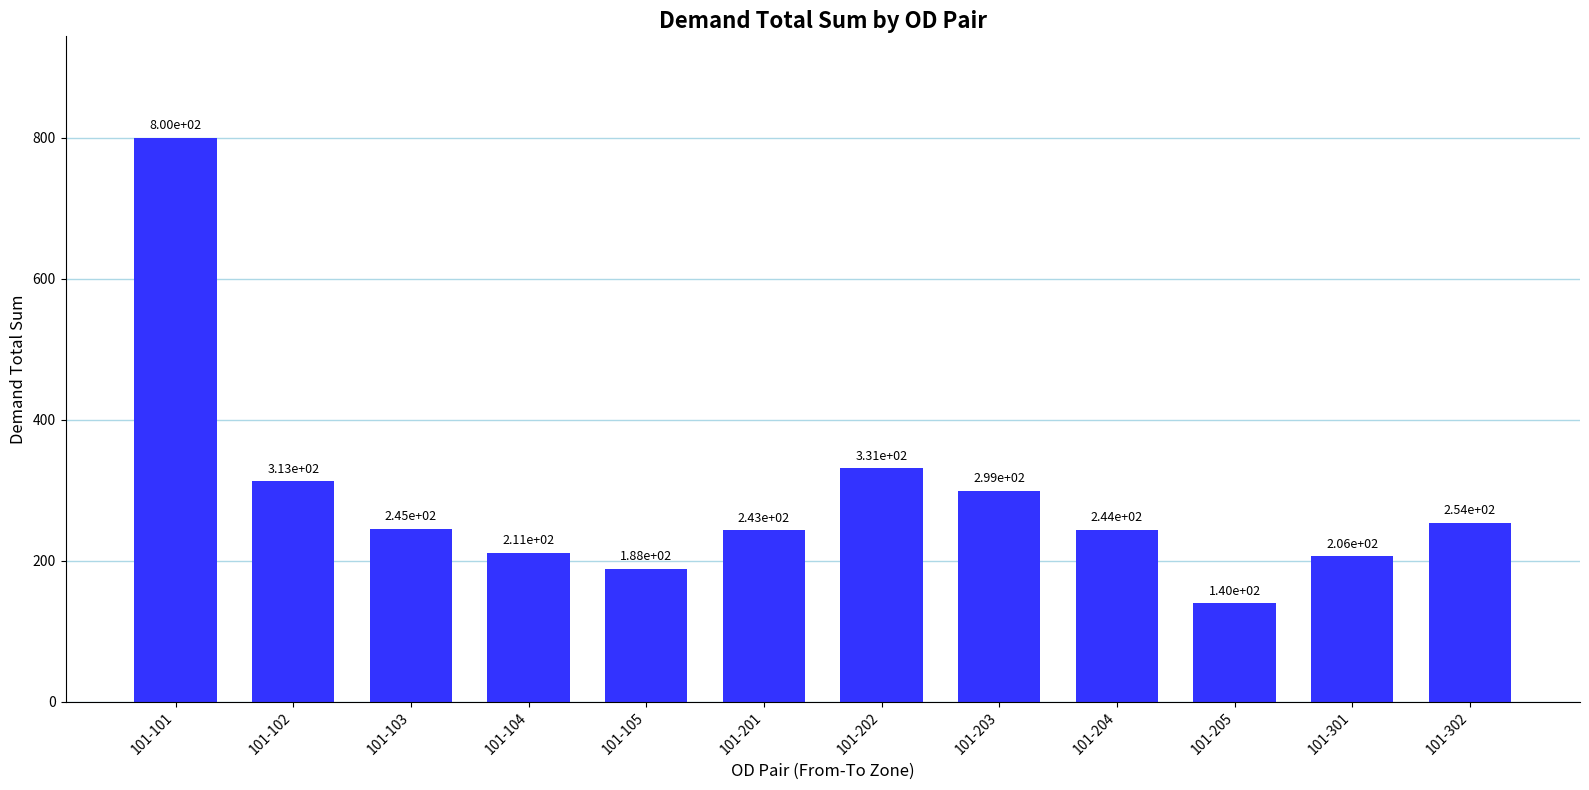

Reading right to left, what are all the values shown in this chart?

254.0	206.0	139.7	243.7	298.8	331.1	243.0	188.3	211.0	244.8	312.7	800.0